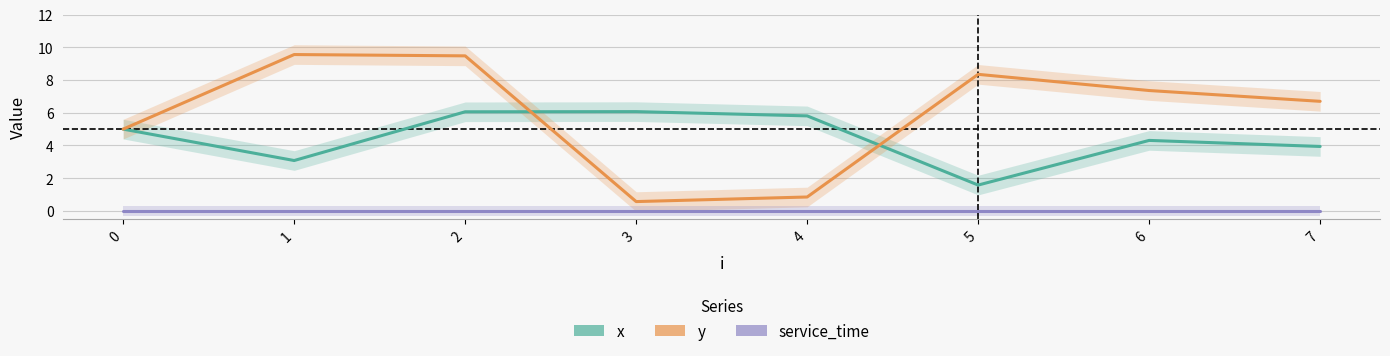

Rank the categories by x value from highest to lowest.

3, 2, 4, 0, 6, 7, 1, 5